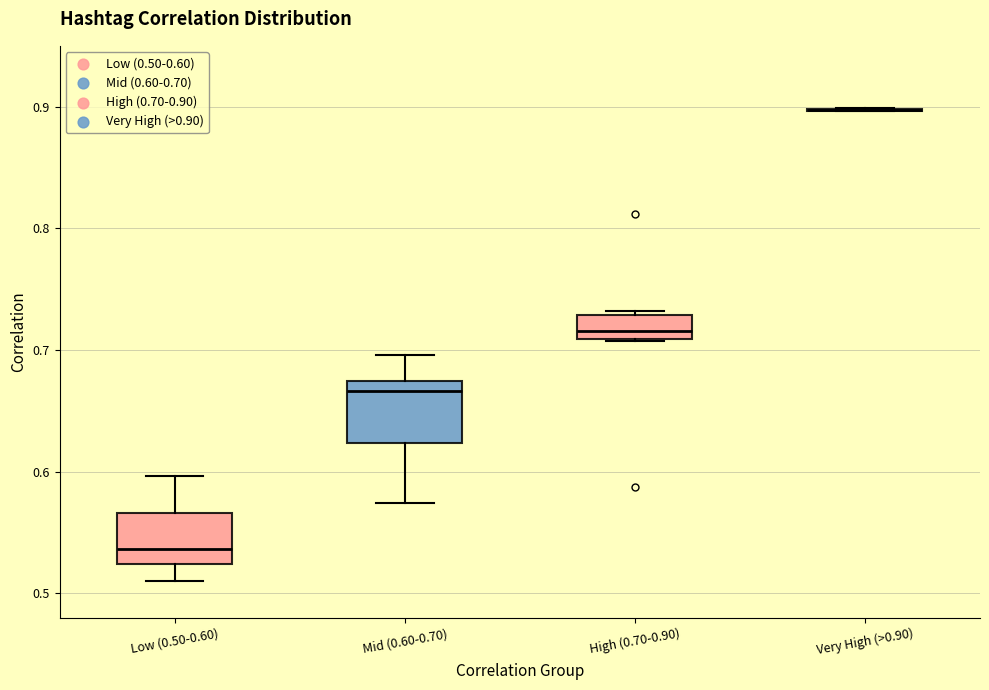

Reading left to right, read every box against the y-axis: the position of its median line, the range the box covers, and the ends of its whiskers. The values are not printed on the chart, so give them approximately, as read against the axis.

Low (0.50-0.60): median 0.54, box 0.52 to 0.57, whiskers 0.51 to 0.60
Mid (0.60-0.70): median 0.67 (just below the box's upper edge), box 0.62 to 0.67, whiskers 0.57 to 0.70
High (0.70-0.90): median 0.72, box 0.71 to 0.73, whiskers 0.71 to 0.73 (just above the box's upper edge)
Very High (>0.90): box collapsed to a line at 0.90, whiskers 0.90 to 0.90